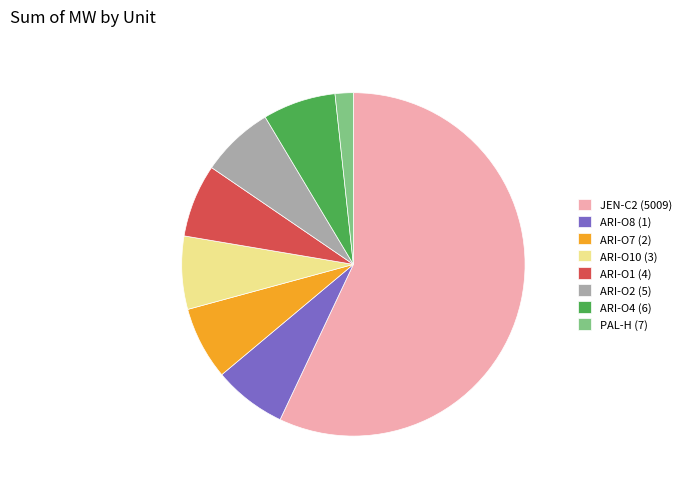

Which slice is the smallest?

PAL-H (7)